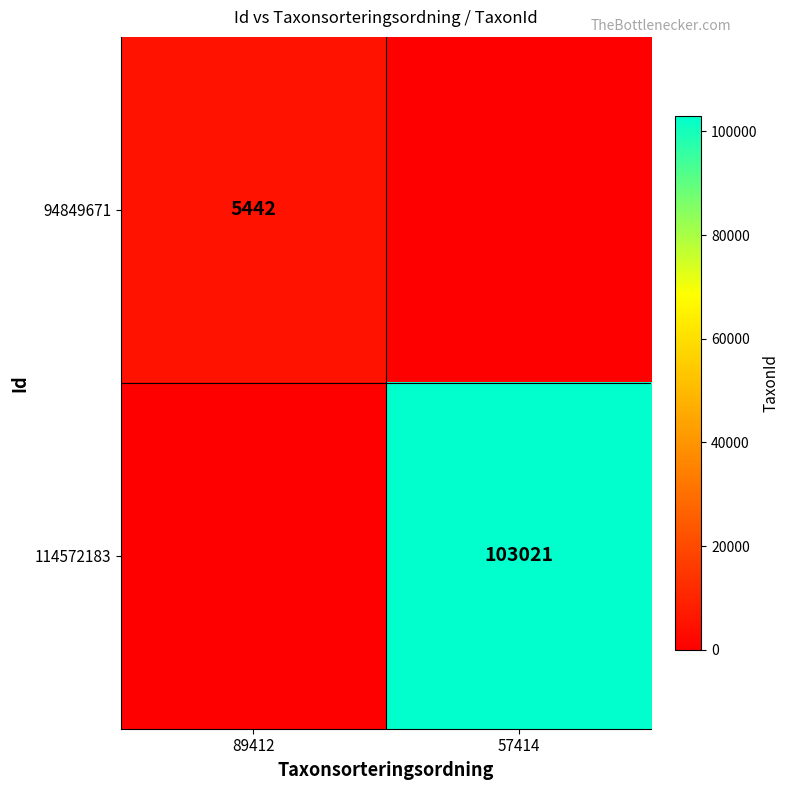

The value of 94849671 at 89412 is 5442. True or false?

True